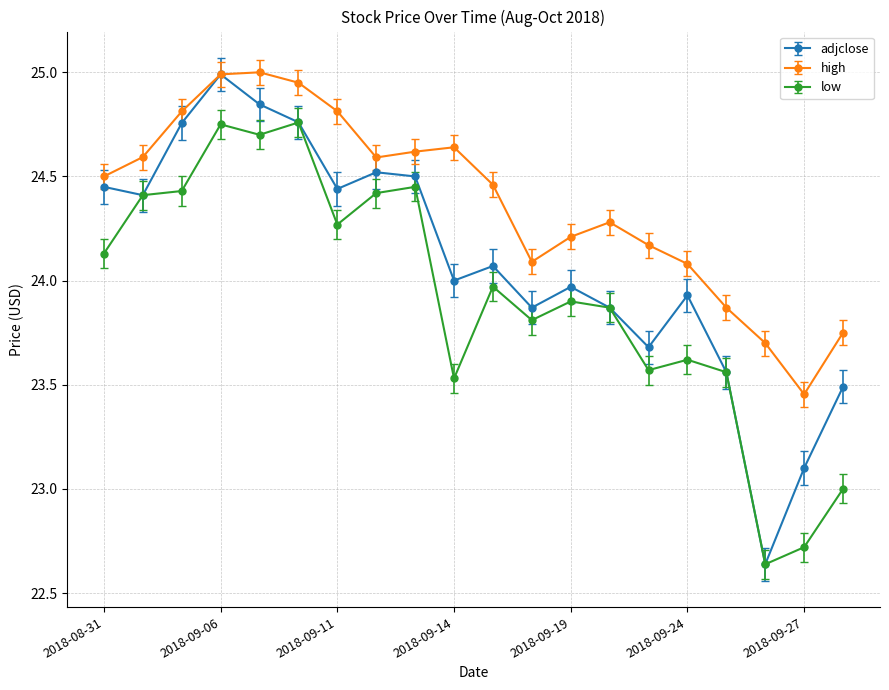

Does the chart have visible grid lines?

Yes